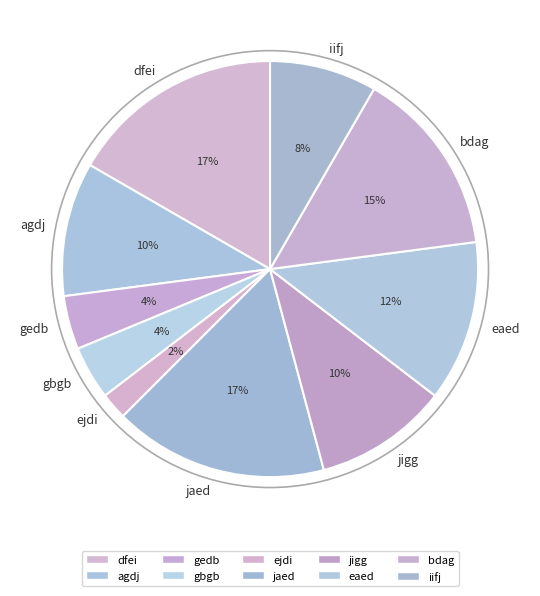

Combined, do gbgb and ejdi account for over 50%?

No